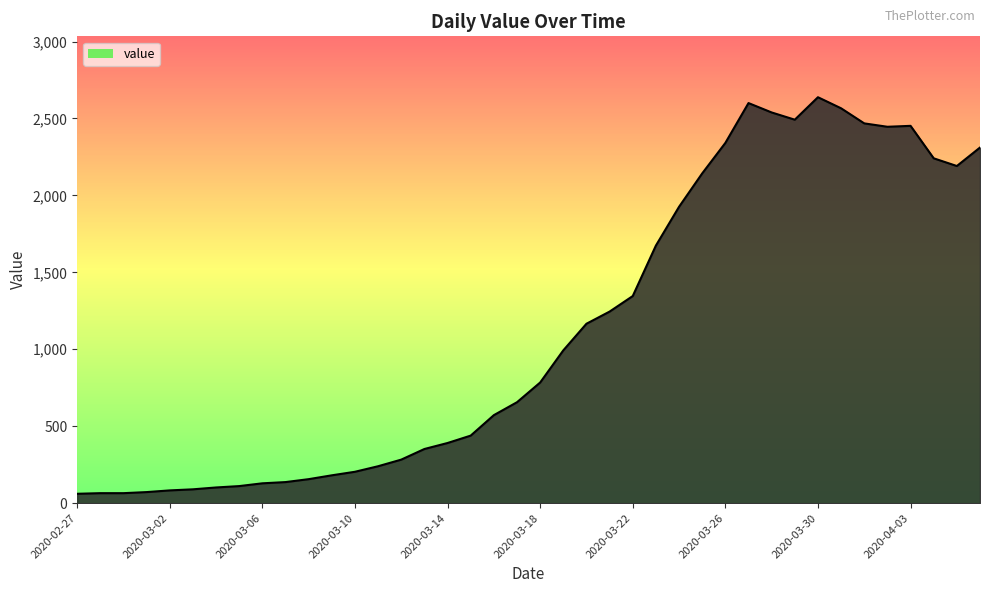

What is the greatest value displayed?

2638